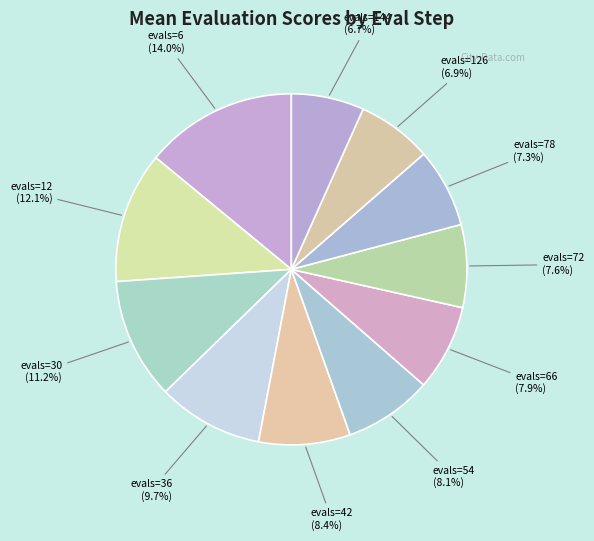

To the nearest percent, what percentage of the pie is evals=6?

14%